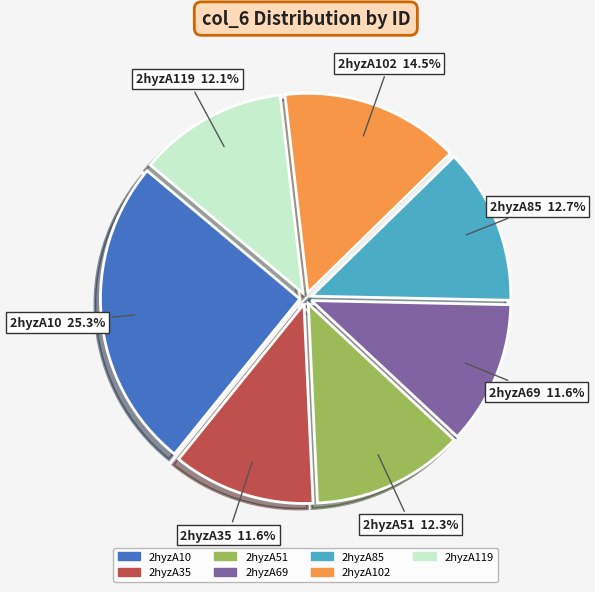

Is there any slice that represents more than half of the pie?

No